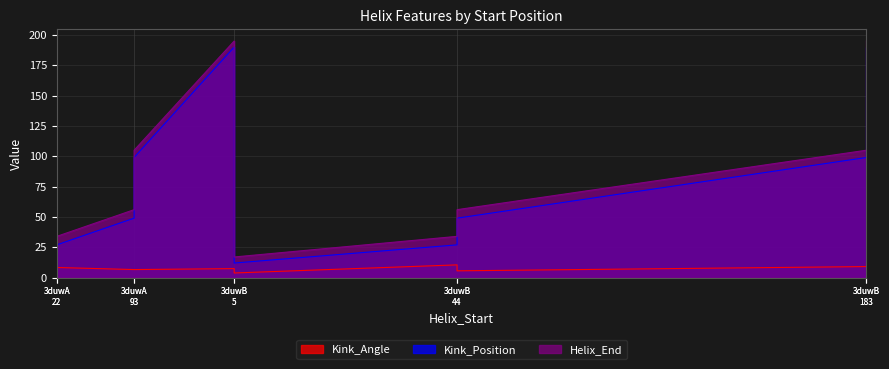

How many distinct data groups are displayed?

3